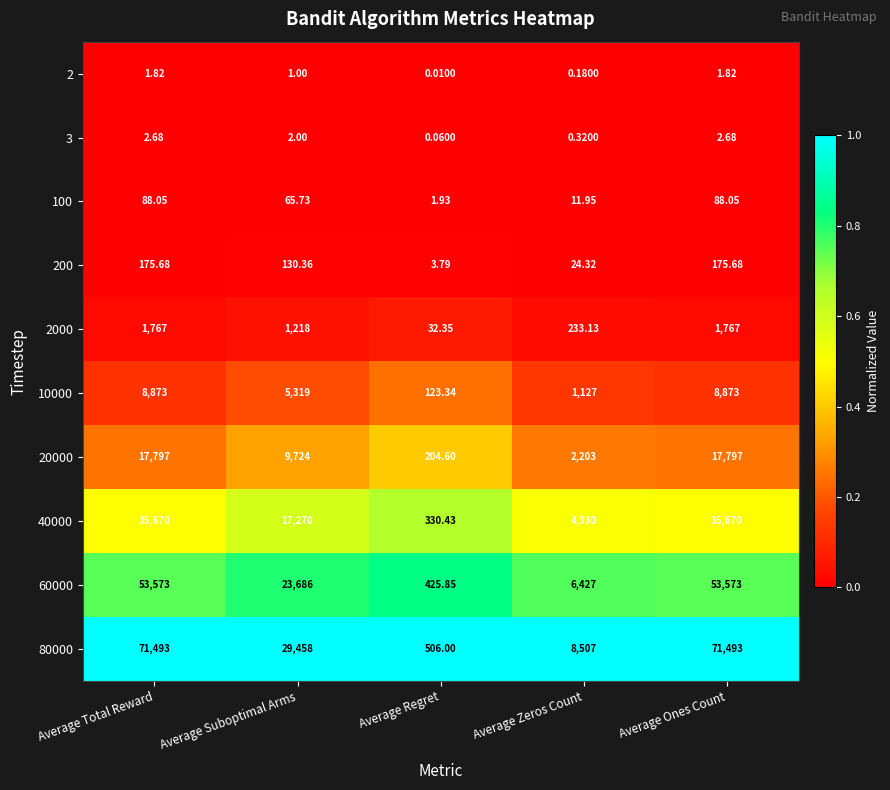

What is the total value across all series at Average Ones Count?

189441.2